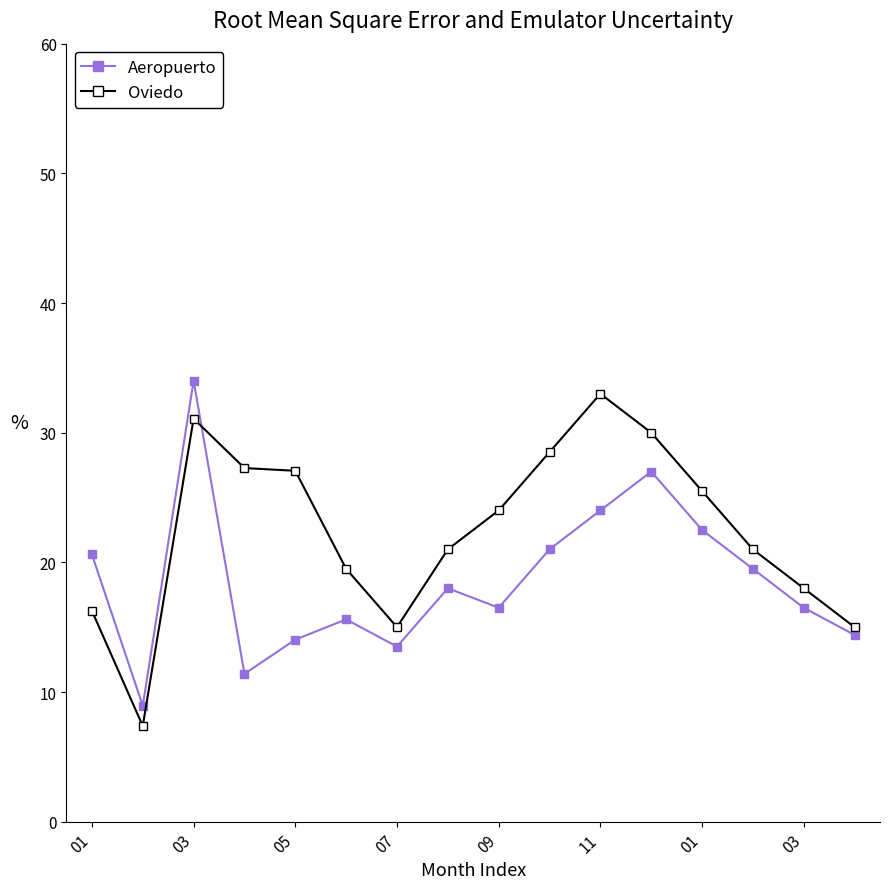

What is the maximum value shown in the chart?

34.0